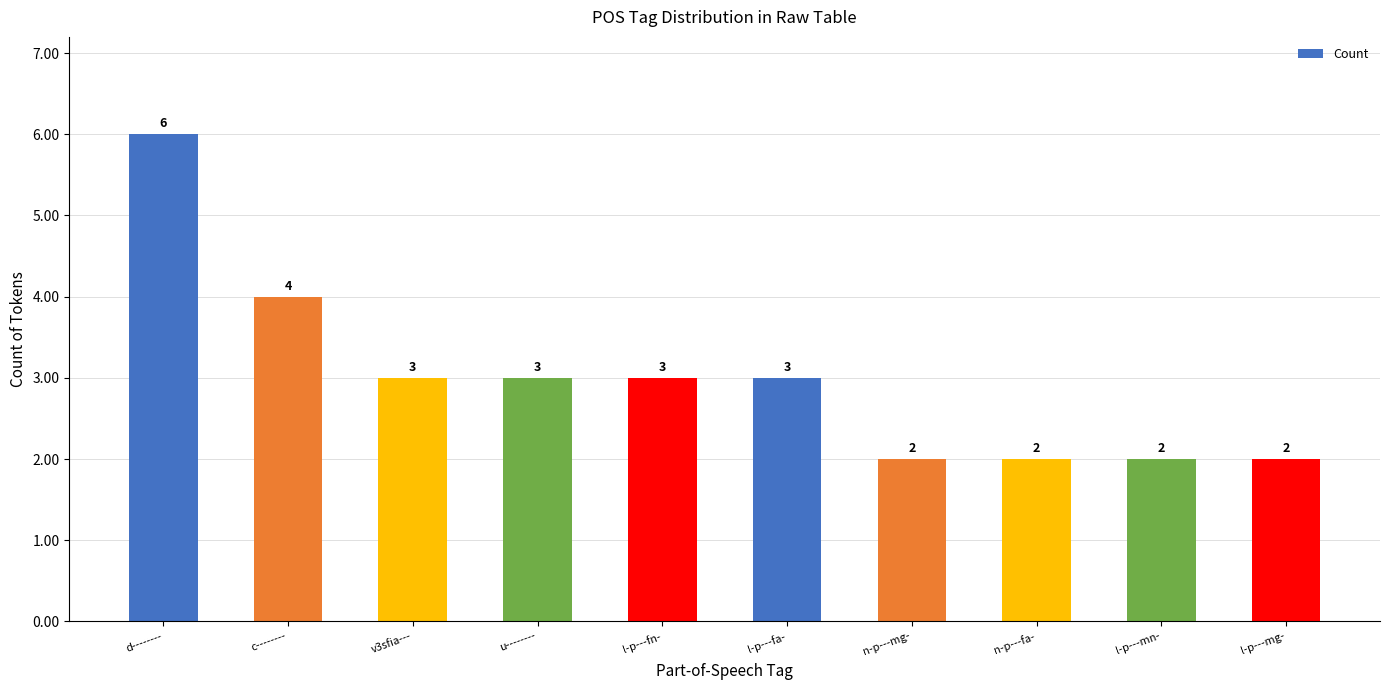

The chart shows a value of 3 at u--------. True or false?

True